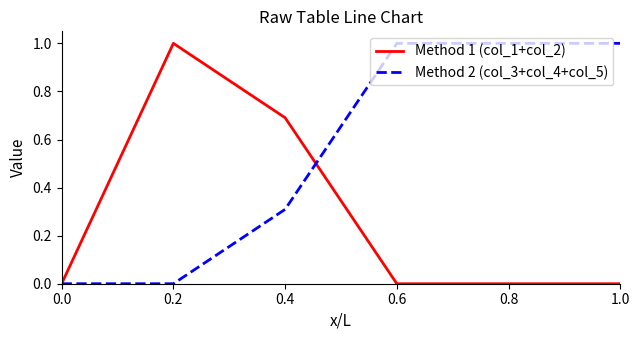

List the series in order of their overall mean, highest first.

Method 2 (col_3+col_4+col_5), Method 1 (col_1+col_2)